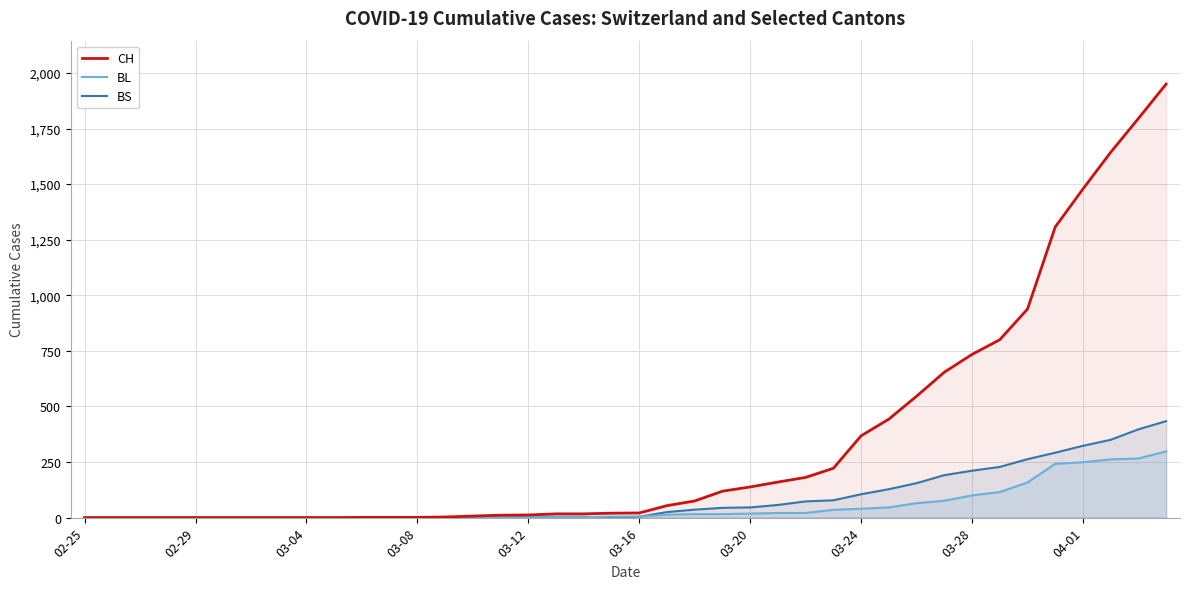

What is the maximum value for BL?

298